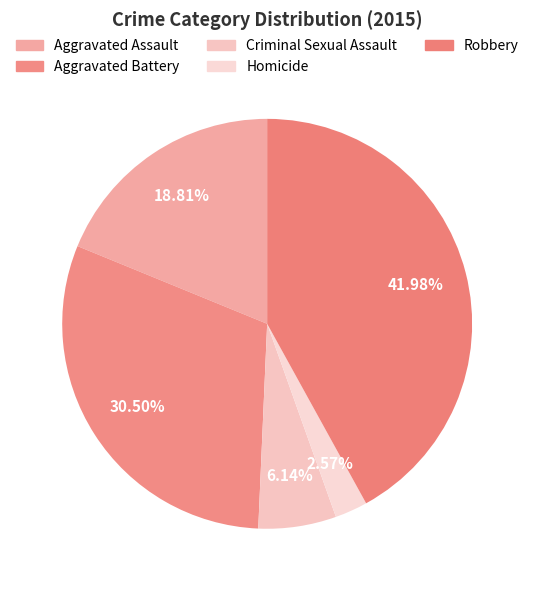

What percentage is NOT represented by Robbery?

58.0%